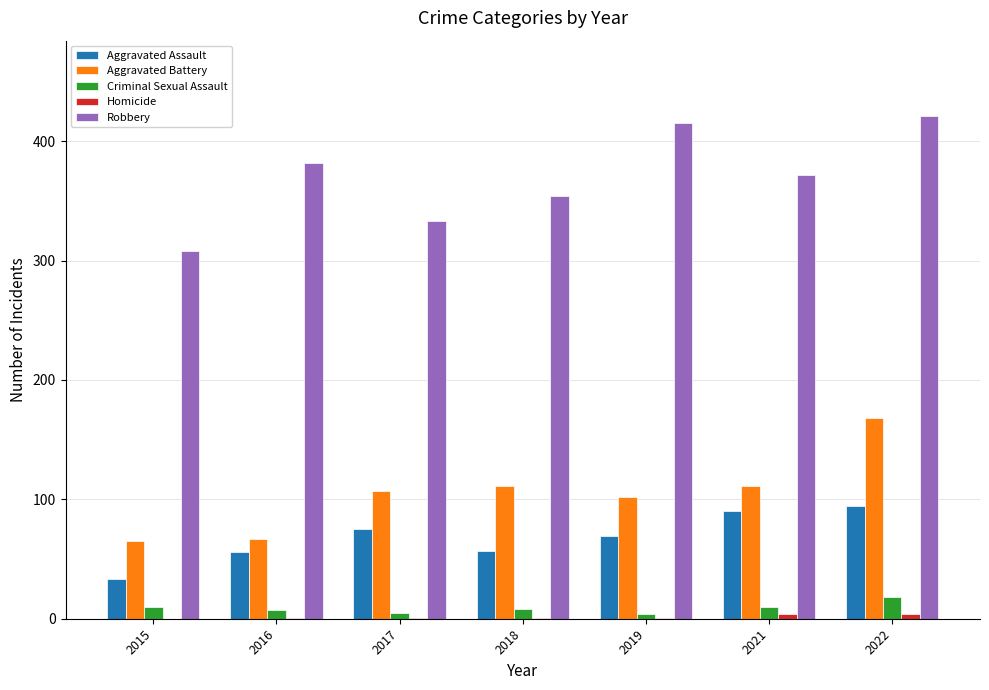

Which series changed the most between 2017 and 2022?

Robbery